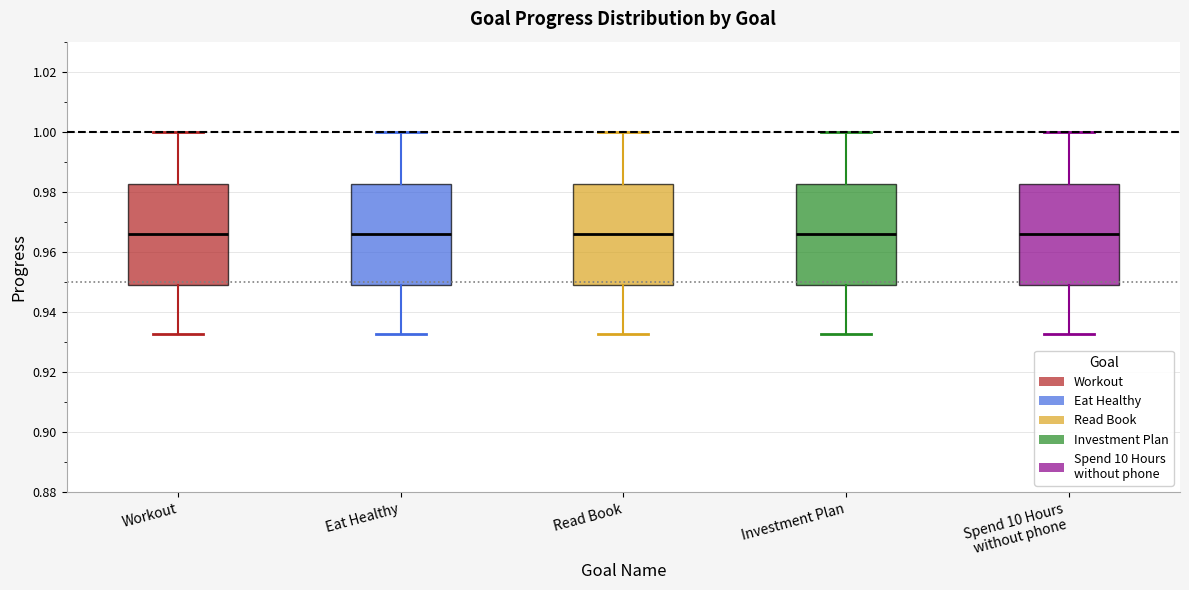

Reading left to right, transcribe this box plot: for each box, give where its median line is, the range the box spans, and where its two whiskers end, as read against the y-axis. The values are not printed on the chart, so give them approximately, as read against the axis.

Workout: median 0.966, box 0.950 to 0.982, whiskers 0.932 to 1.000
Eat Healthy: median 0.966, box 0.950 to 0.982, whiskers 0.932 to 1.000
Read Book: median 0.966, box 0.950 to 0.982, whiskers 0.932 to 1.000
Investment Plan: median 0.966, box 0.950 to 0.982, whiskers 0.932 to 1.000
Spend 10 Hours without phone: median 0.966, box 0.950 to 0.982, whiskers 0.932 to 1.000